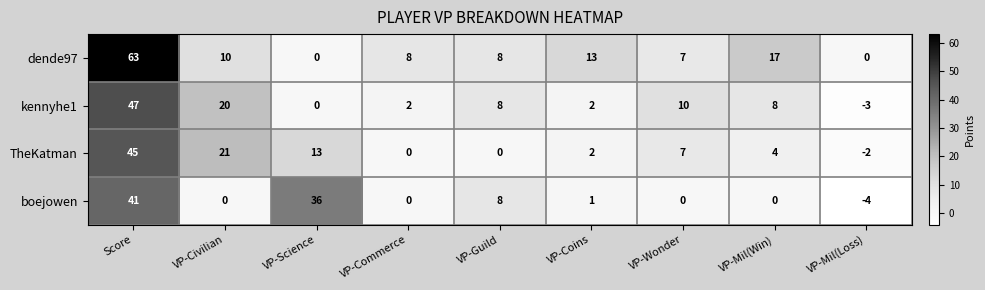

At which label does TheKatman first exceed 4?

Score